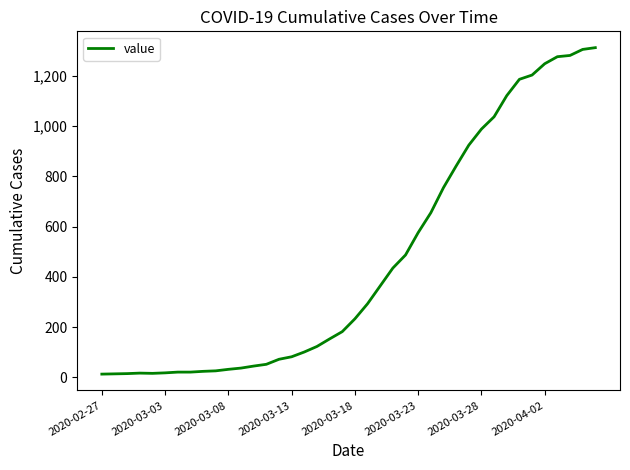

What is the maximum value shown in the chart?

1312